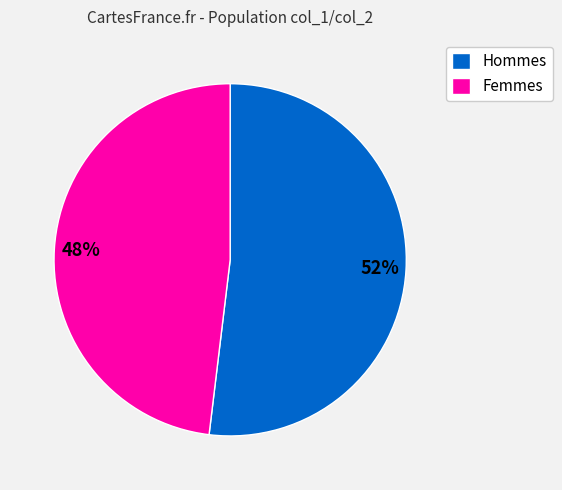

How many segments does this pie chart have?

2